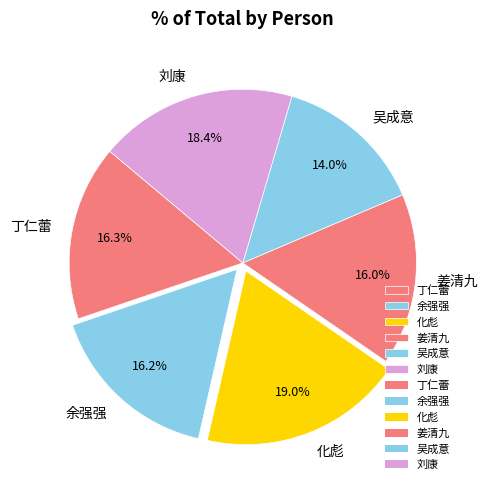

To the nearest percent, what portion does 丁仁蕾 represent?

16%